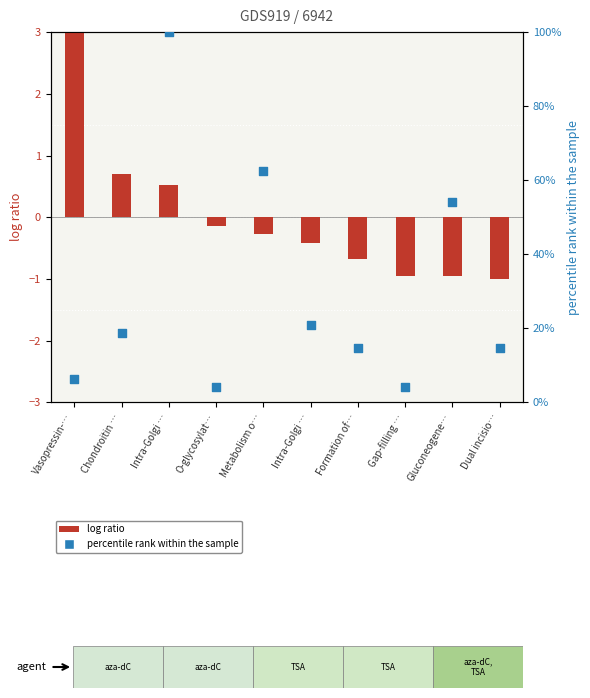

Which series has the largest Y range (max minus min)?

percentile rank within the sample